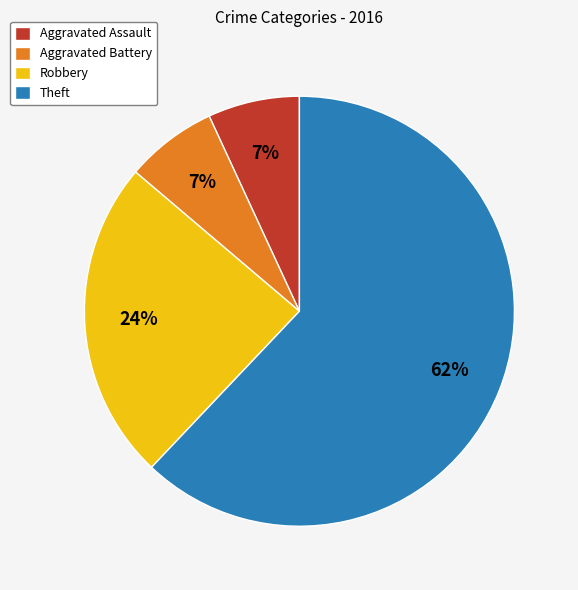

Is it true that Aggravated Assault is 1% of the pie?

False